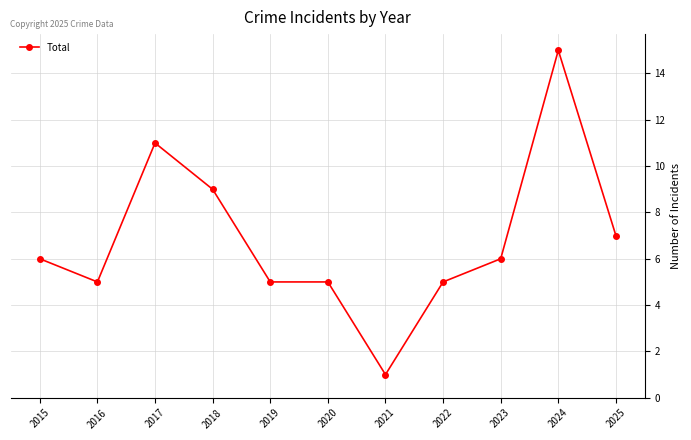

What is the difference between the maximum and minimum values?

14